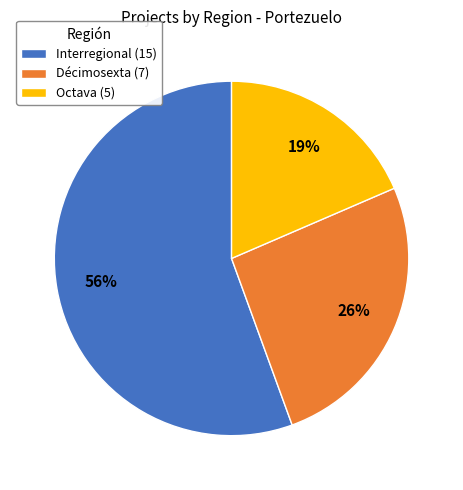

Count the number of slices in the pie.

3